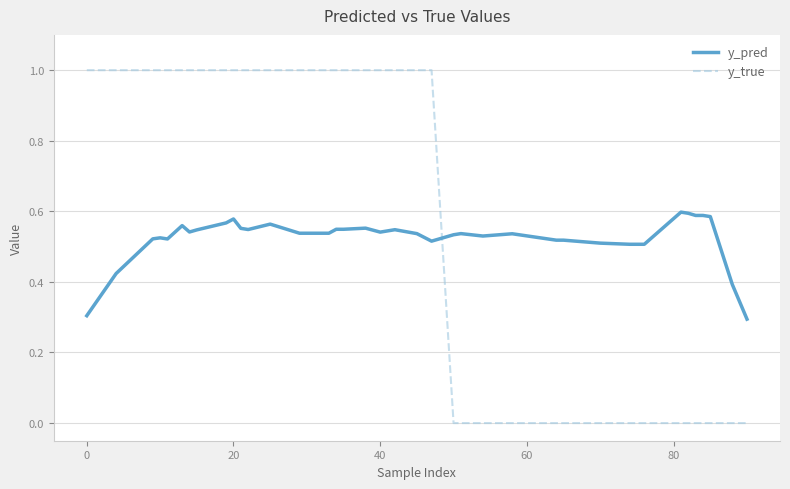

Which series has the largest total across all categories?

y_true